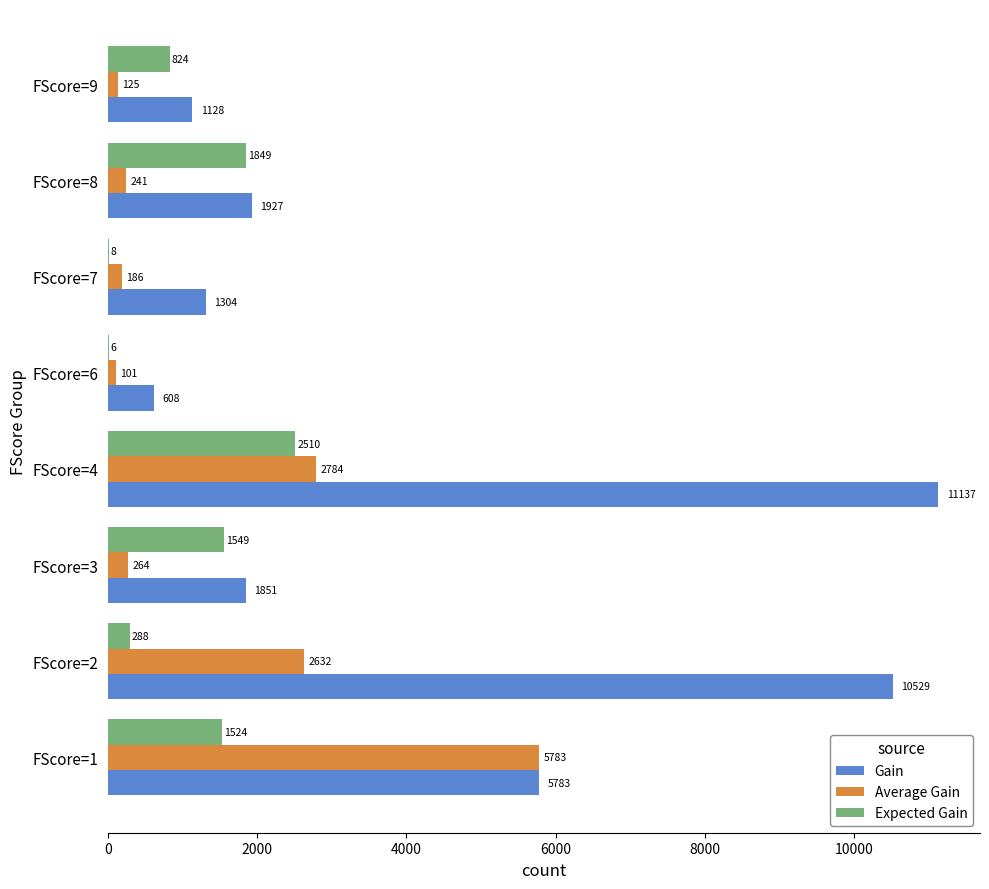

At which category is the sum across all series the highest?

FScore=4